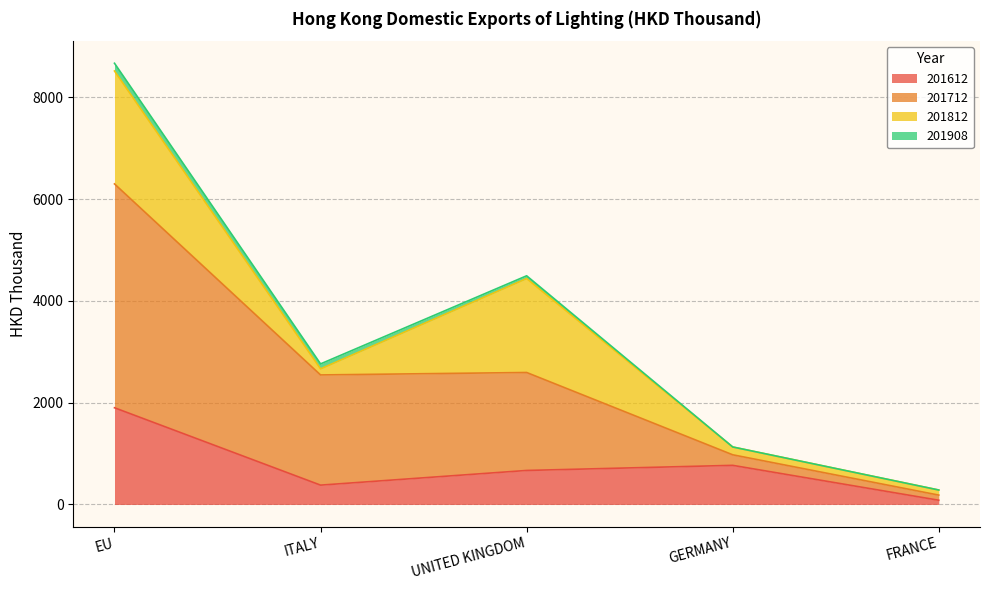

At which label does 201612 reach its peak?

EU